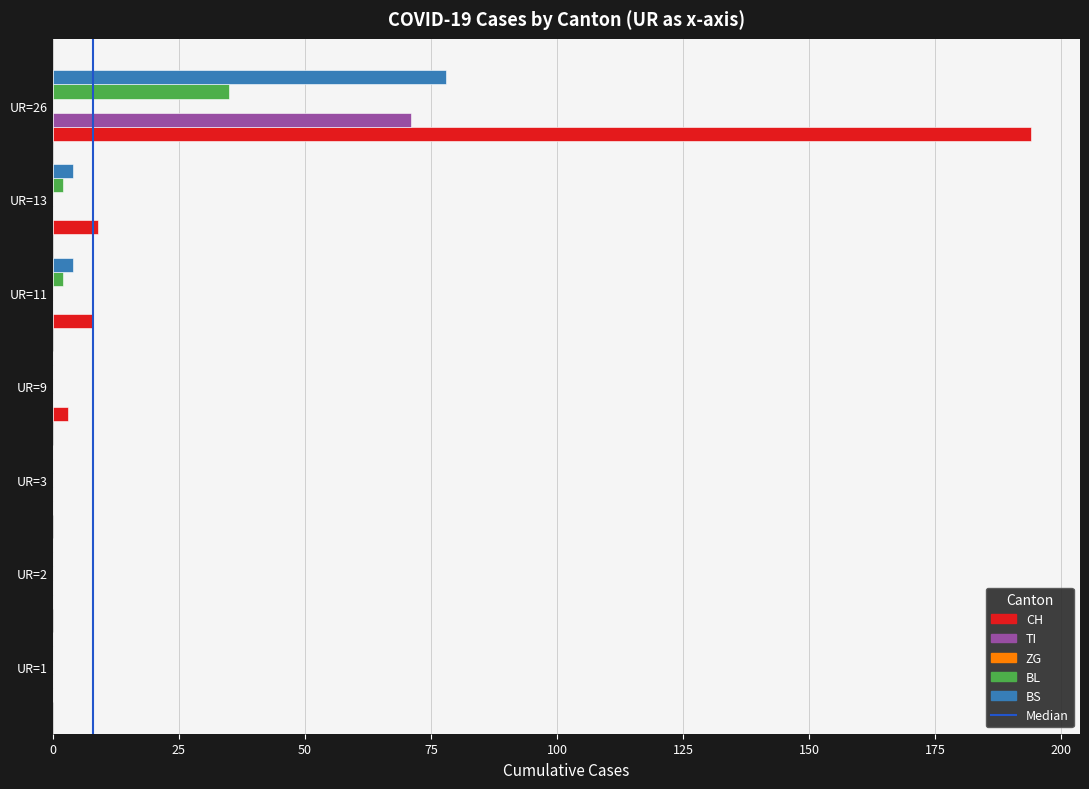

The value of TI at UR=11 is 0. True or false?

True